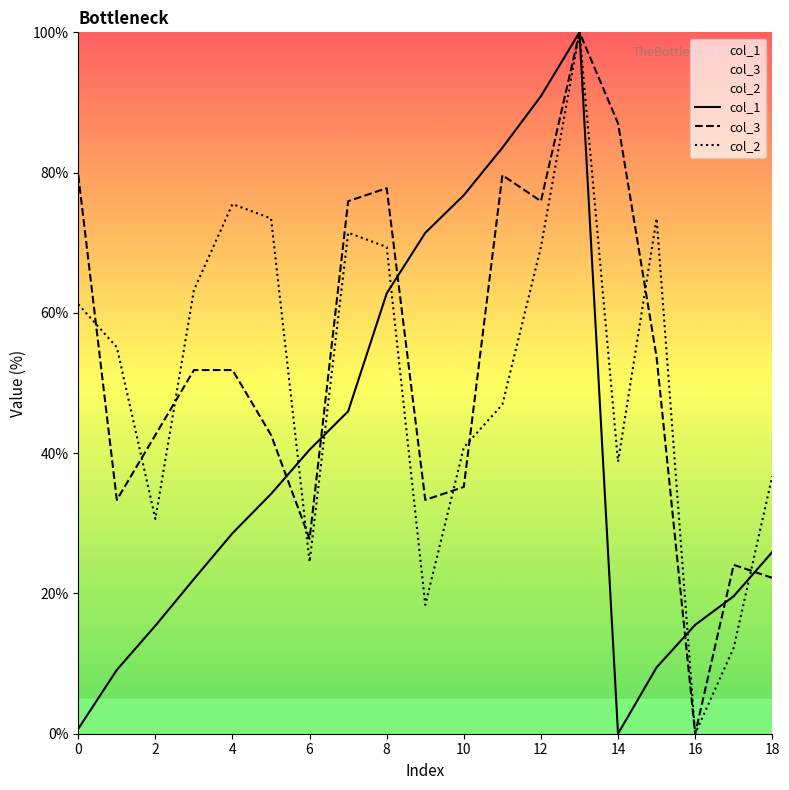

How many lines are shown in the chart?

3